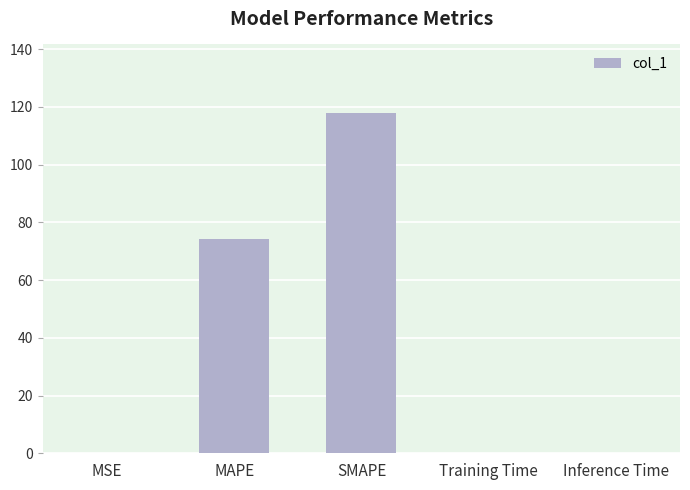

At which label is the value closest to 59?

MAPE